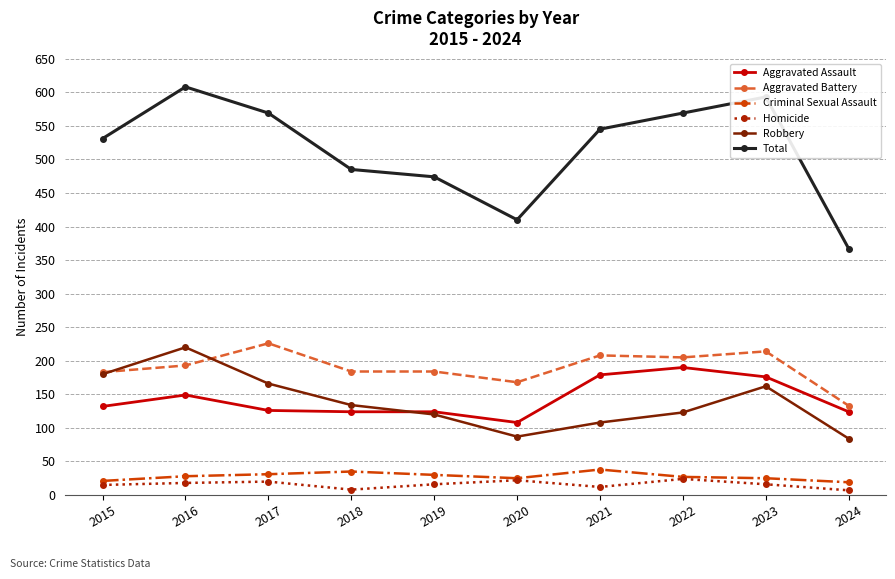

What is the value of the Aggravated Assault point at the 9th from the left?

176